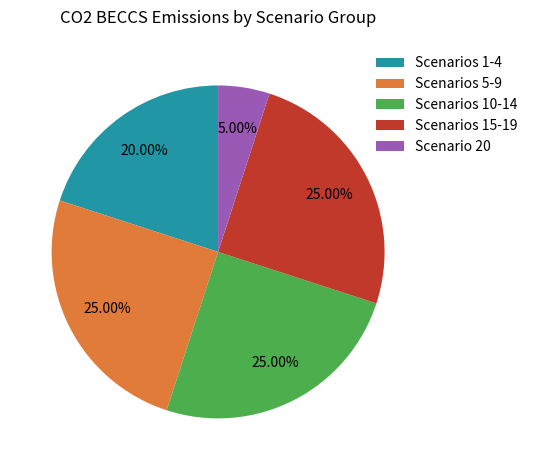

Is there a majority slice in this chart?

No